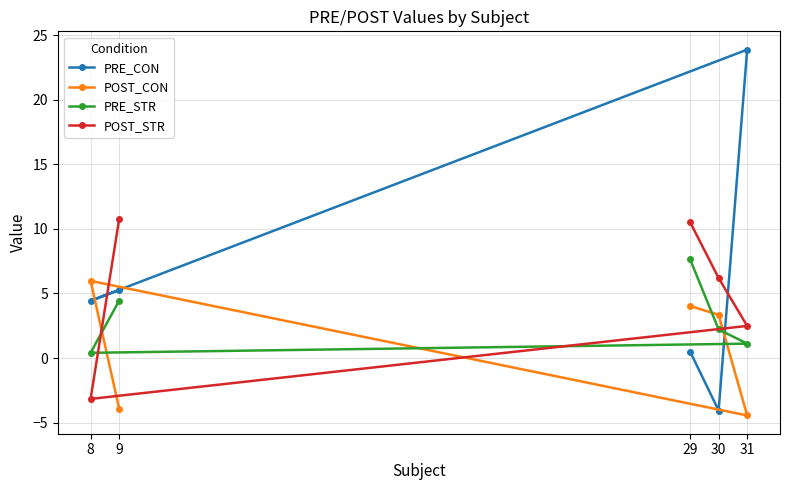

Which category has the highest value across all series?

31